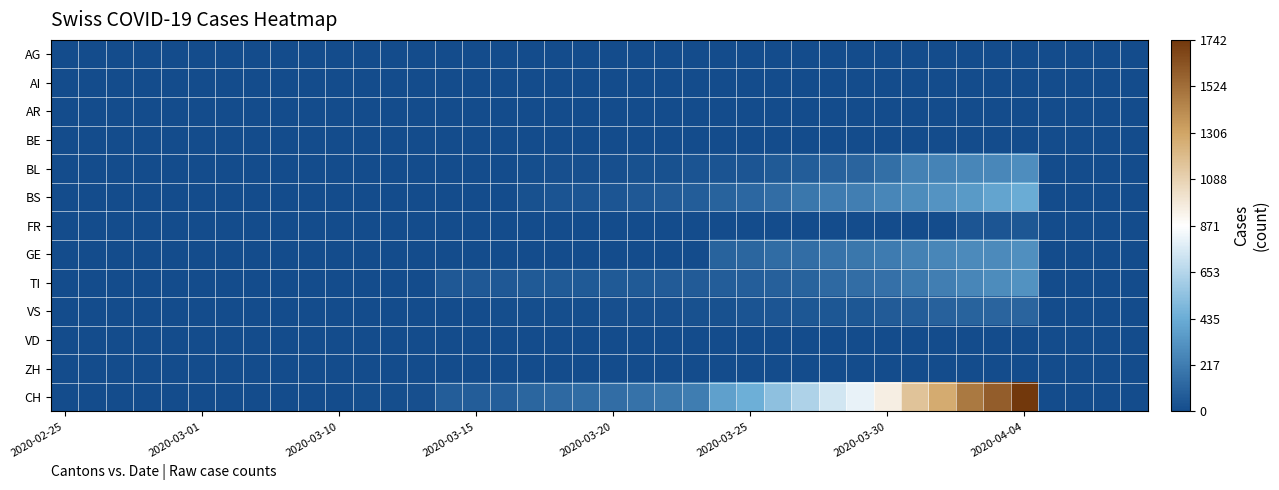

Which series has the largest total across all categories?

CH